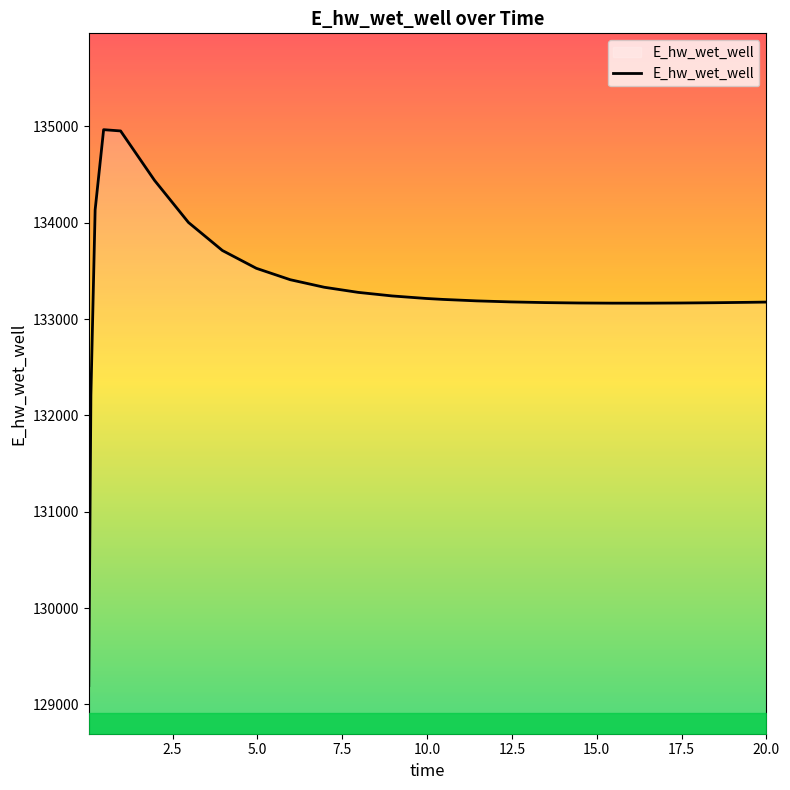

What is the difference between the maximum and minimum values?

5770.1